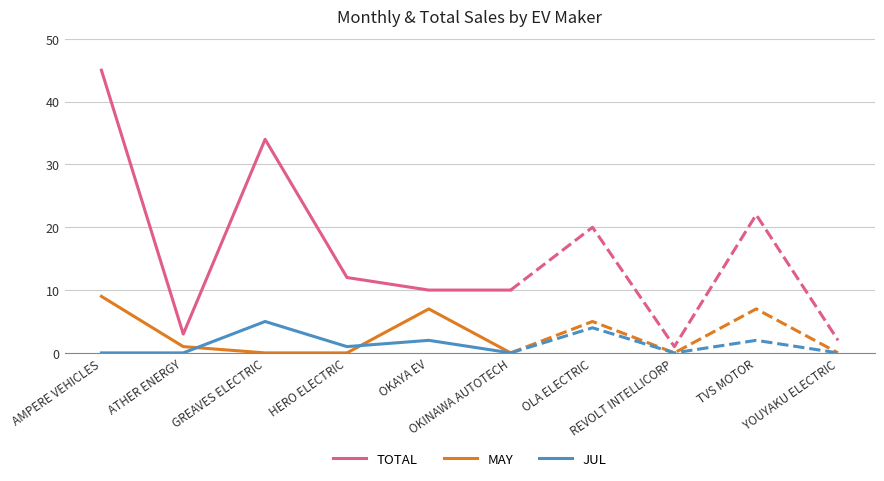

True or false: JUL and TOTAL intersect in this chart.

False